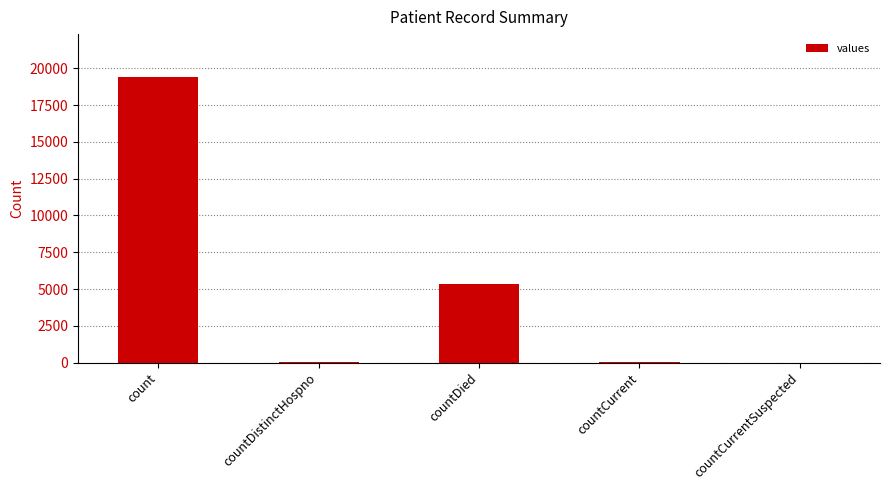

Where is the data nearest to the value 9710?

countDied